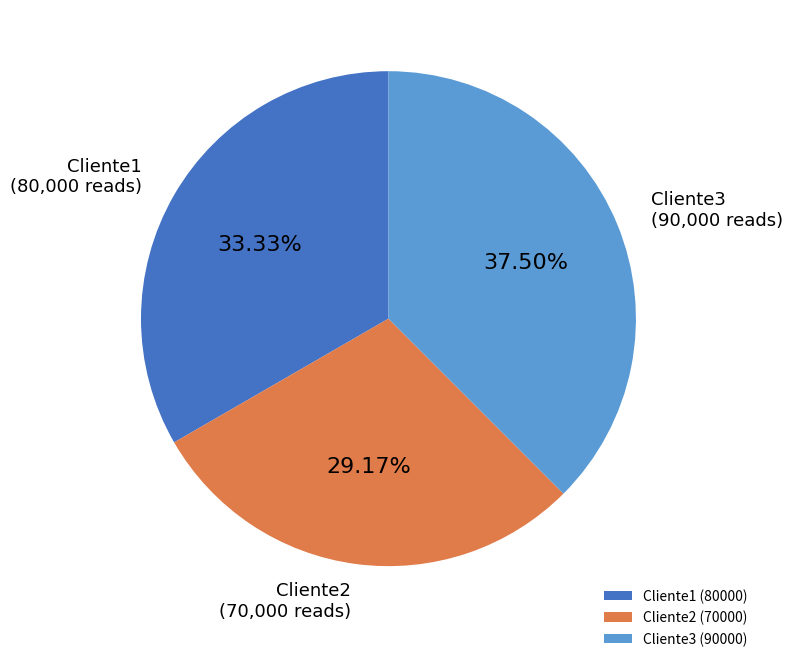

True or false: Cliente2 accounts for 44% of the total.

False